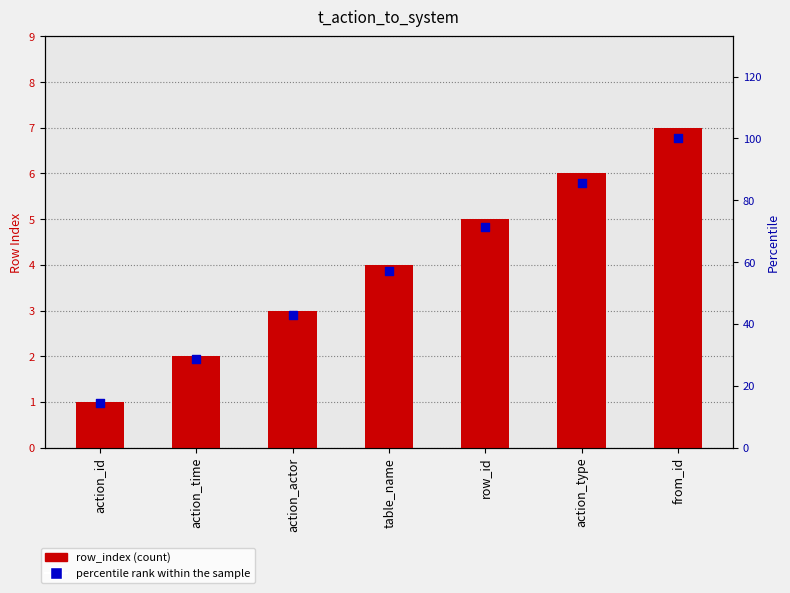

At which category is the sum across all series the highest?

from_id